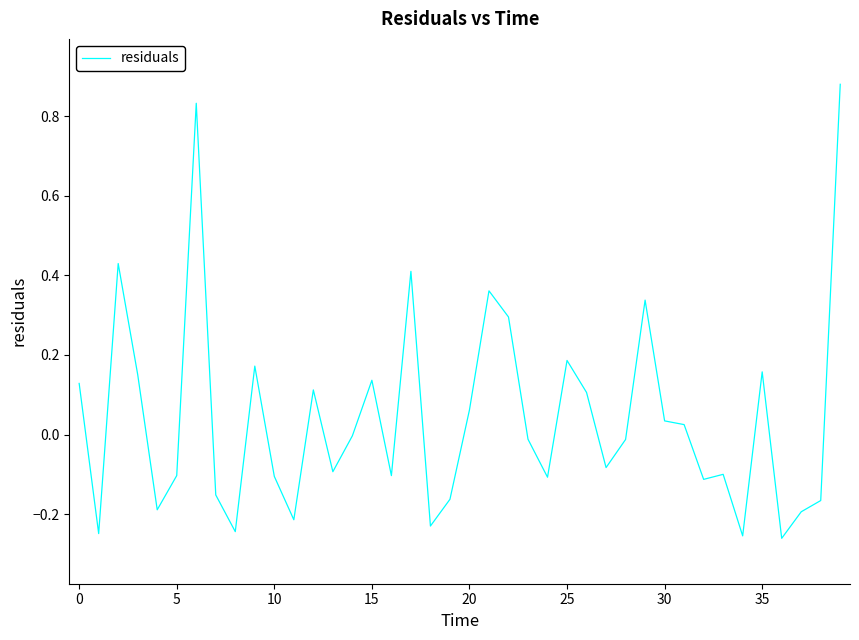

Is it true that the value at 10 is -0.1?

True